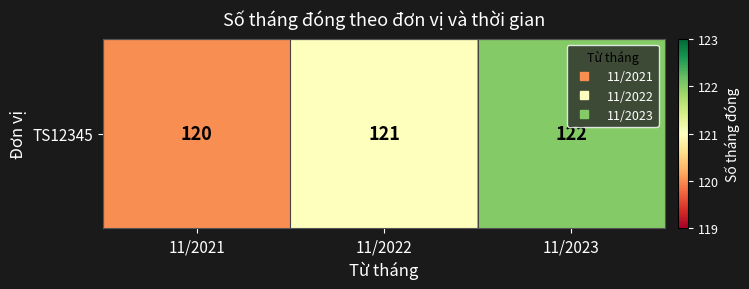

What is the difference between the maximum and minimum values?

2